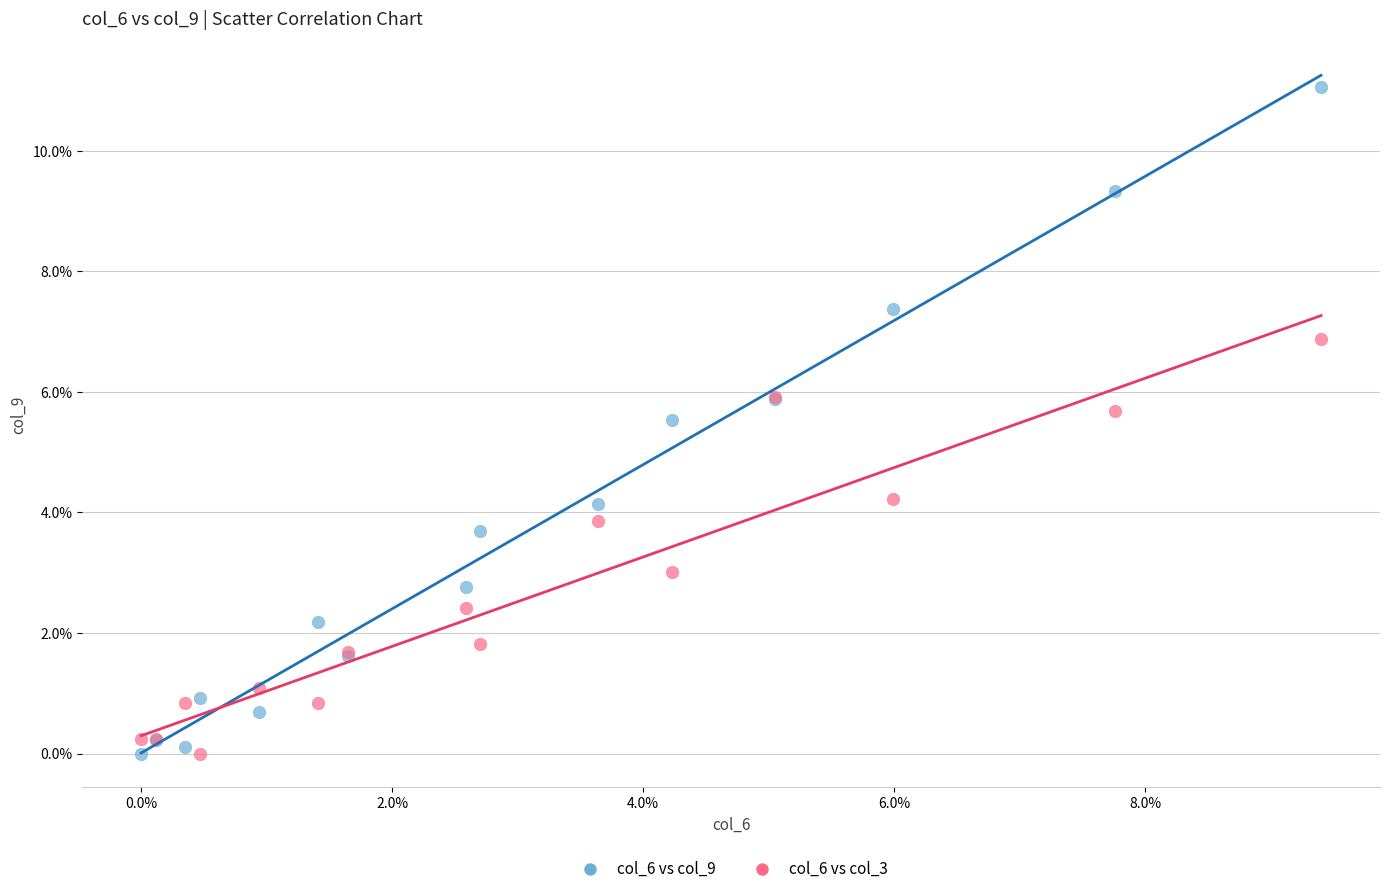

What are all the series names shown in the legend?

col_6 vs col_9, col_6 vs col_3